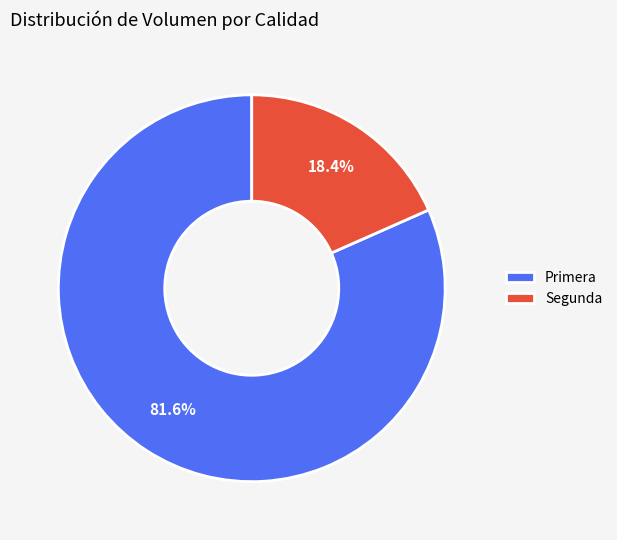

Which slice is the smallest?

Segunda